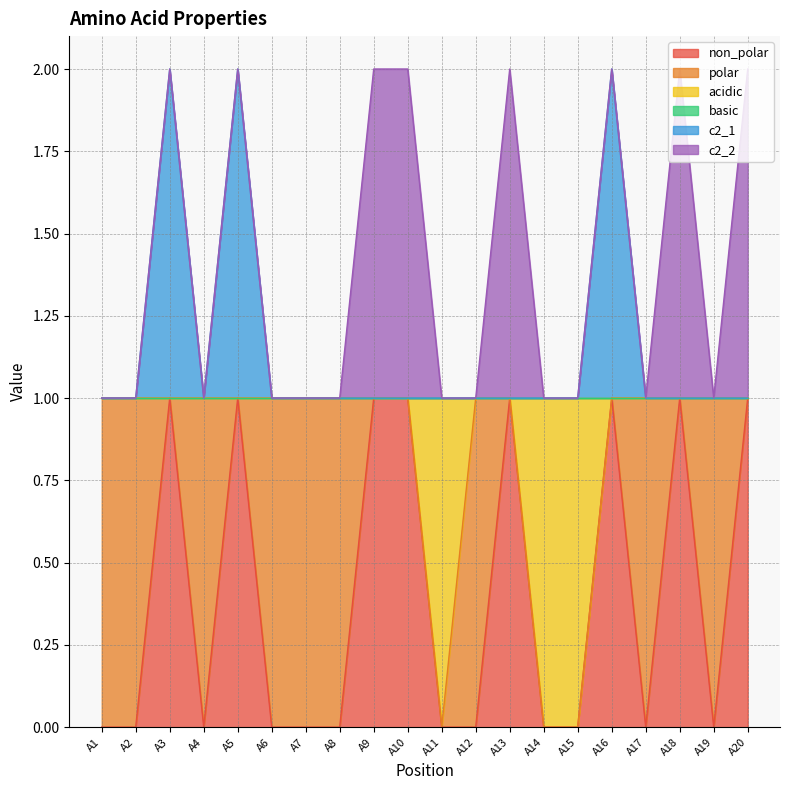

What is the greatest value displayed?

2